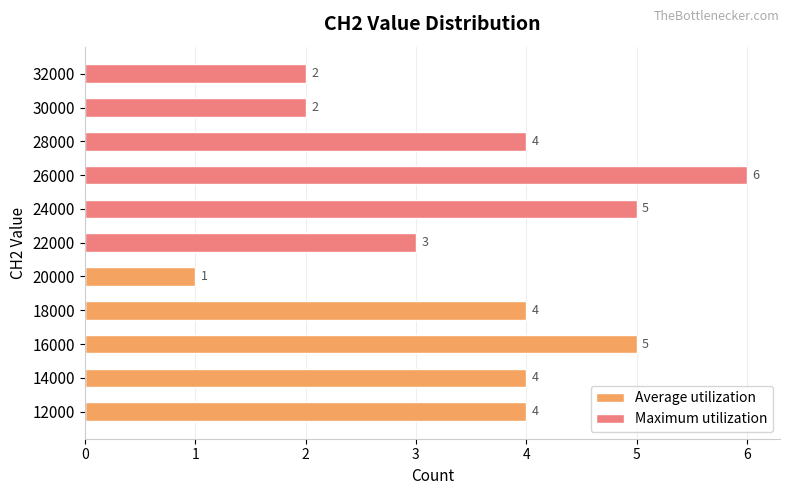

What are all the series names shown in the legend?

Average utilization, Maximum utilization